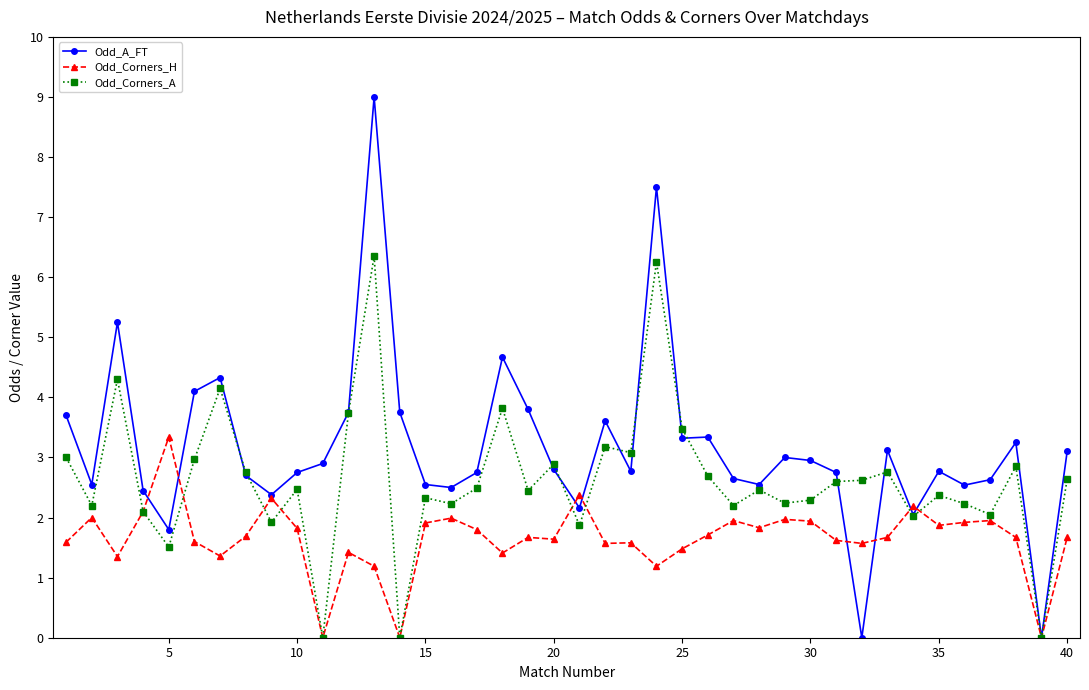

What is the value of the Odd_A_FT point at the 5th from the left?

1.8